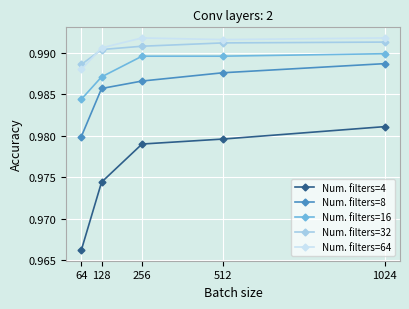

At how many categories does at least one series exceed 0?

5